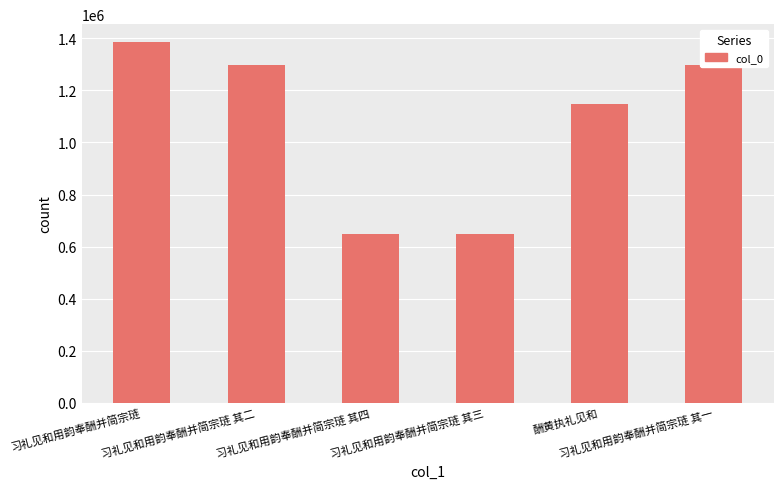

What is the smallest value displayed?

648408